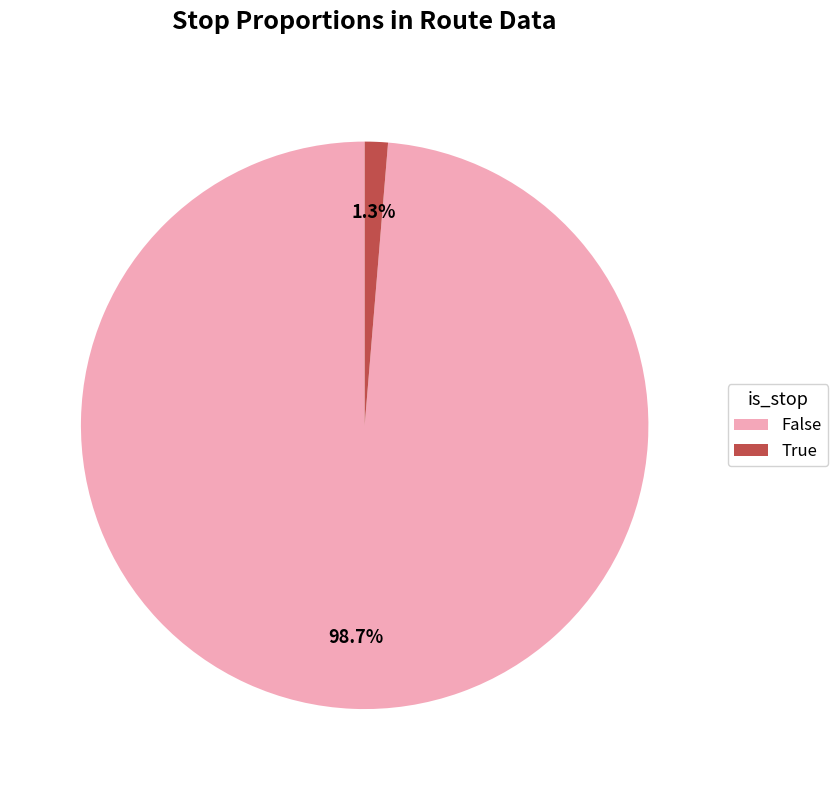

Is it true that False is 99% of the pie?

True